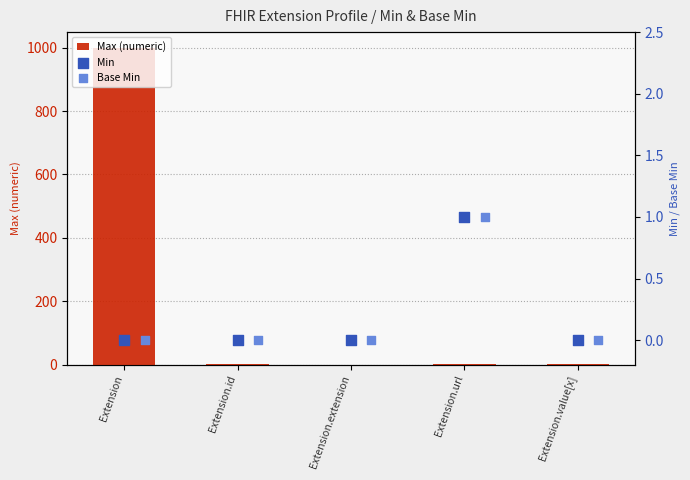

Which series contains the lowest Y value?

Max (numeric)